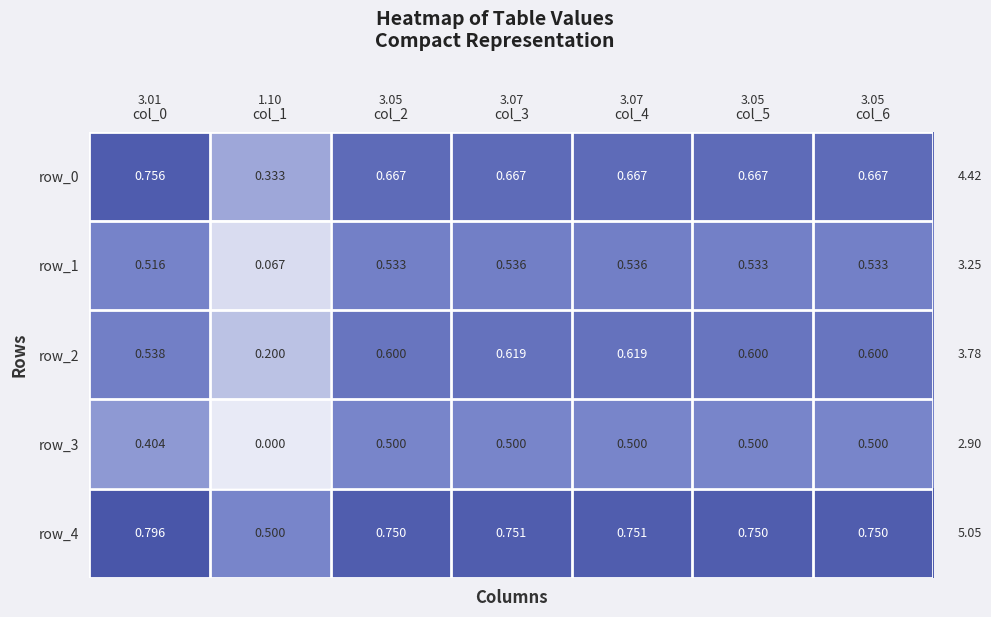

Rank the series by their maximum value, from lowest to highest.

row_3, row_1, row_2, row_0, row_4